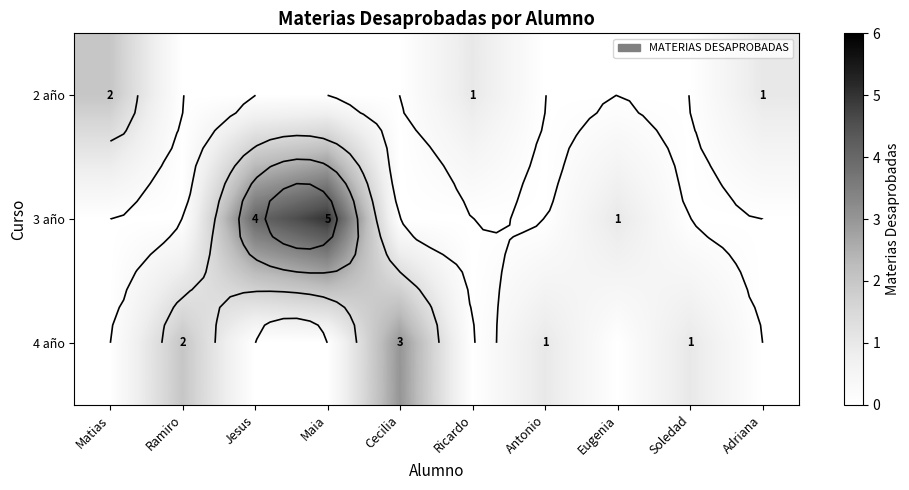

How many 2 año values are between 0 and 1?

9